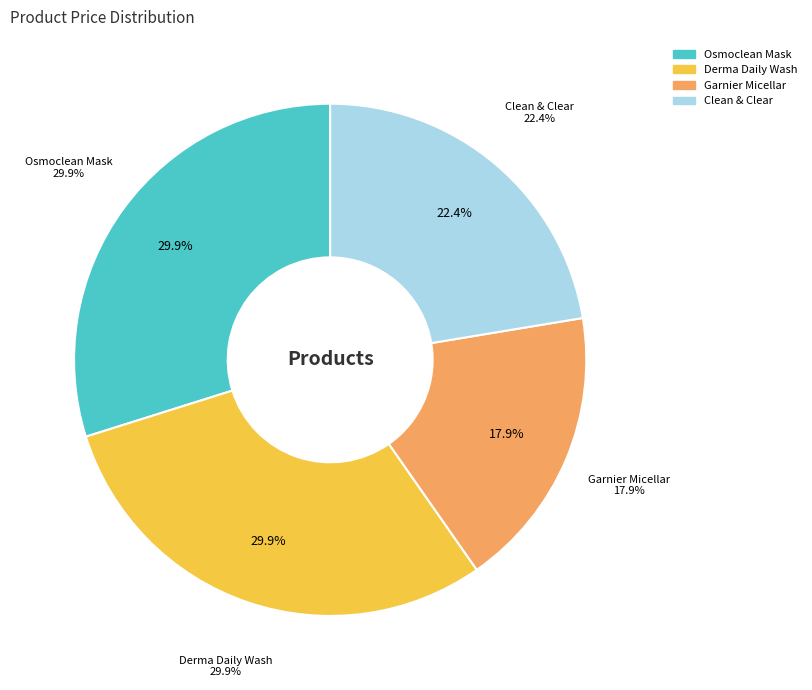

Is Derma Daily Feminine Wash the majority of the pie?

No